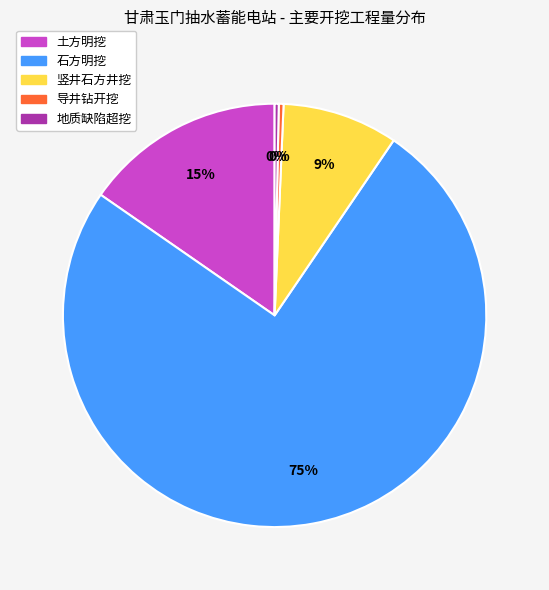

Count the number of slices in the pie.

5